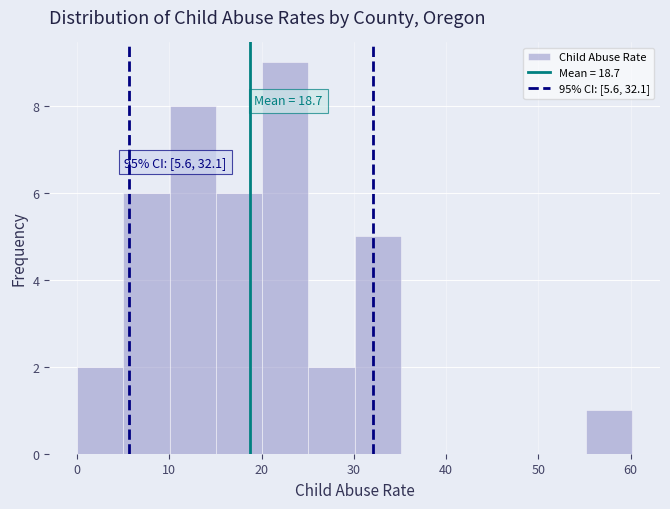

Over which range of the x-axis is the bar tallest?

20 to 25